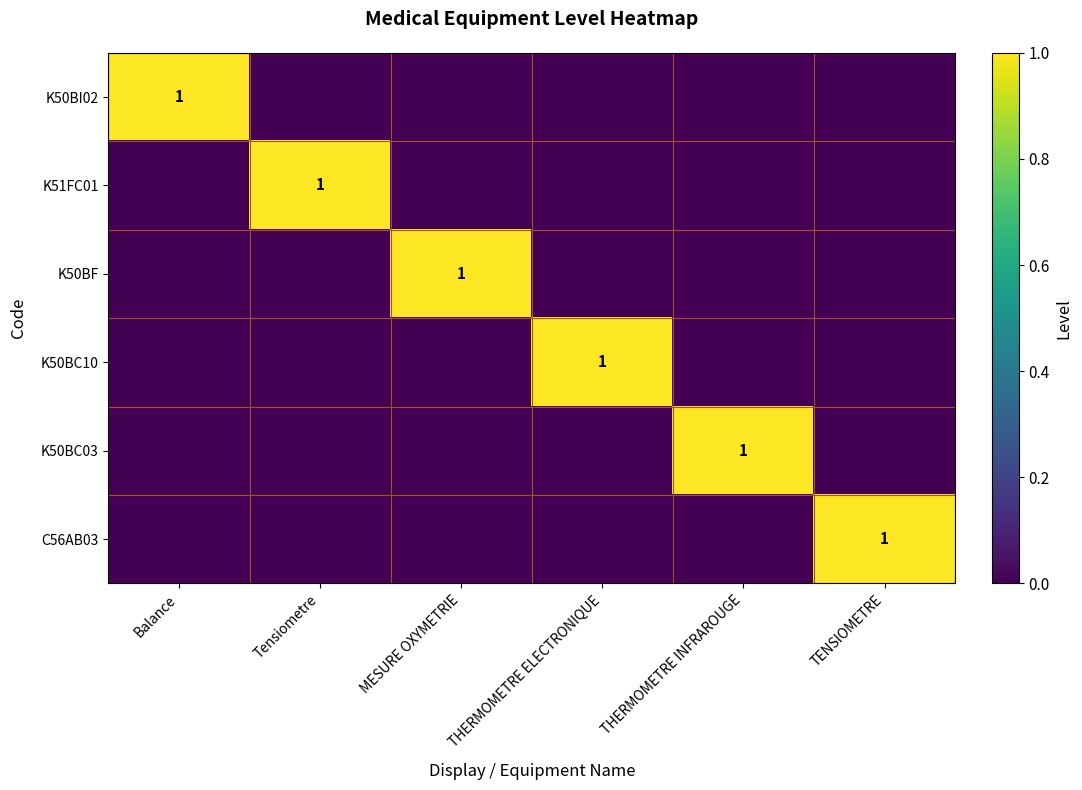

The K50BF series shows 2 at MESURE OXYMETRIE. True or false?

False